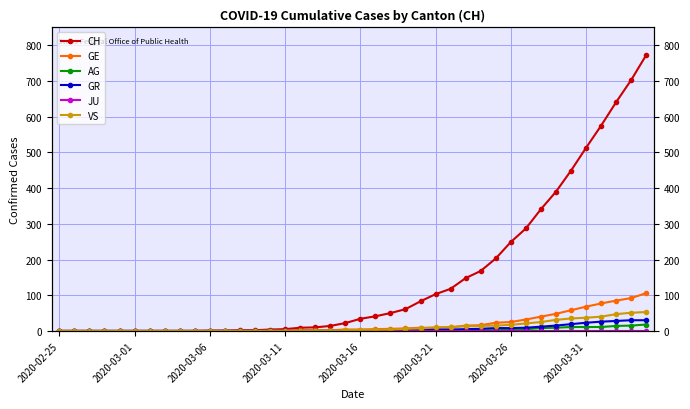

At how many categories does at least one series exceed 741?

1